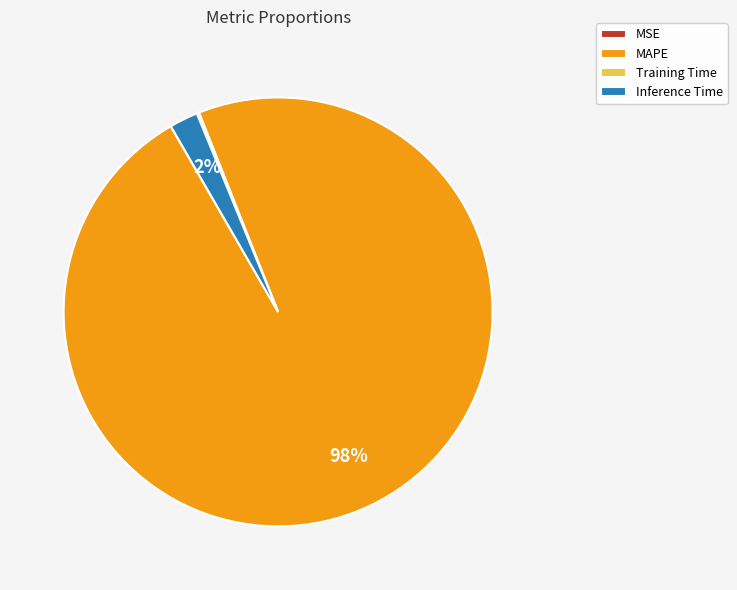

Is it true that Inference Time is 12% of the pie?

False